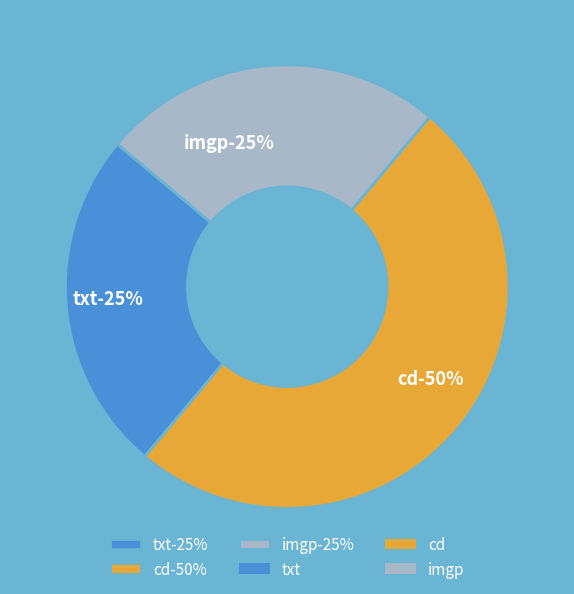

Between cd and txt, which is larger?

cd